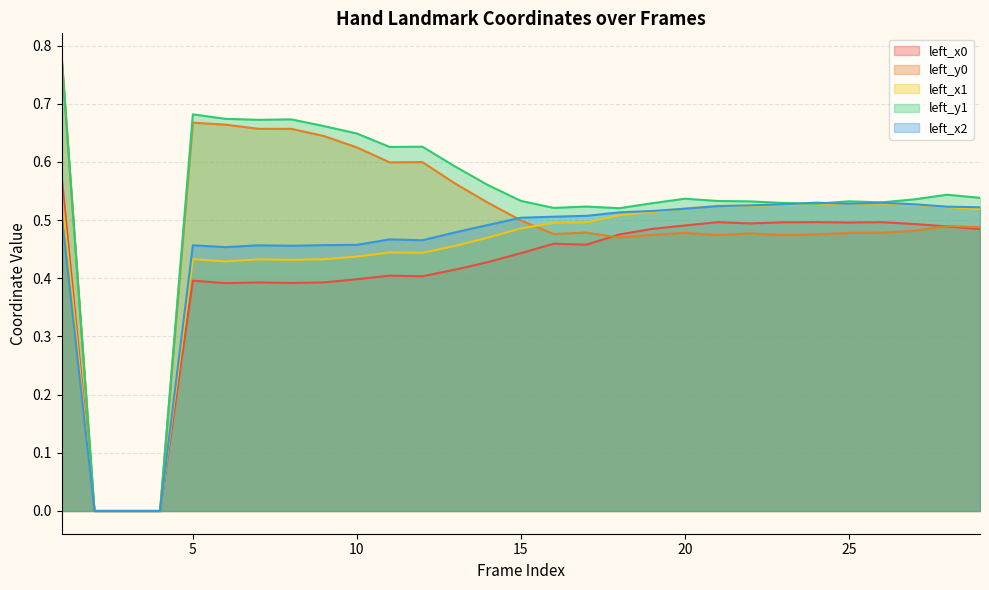

In left_x2, how many points are higher than both neighbors (excluding endpoints)?

5